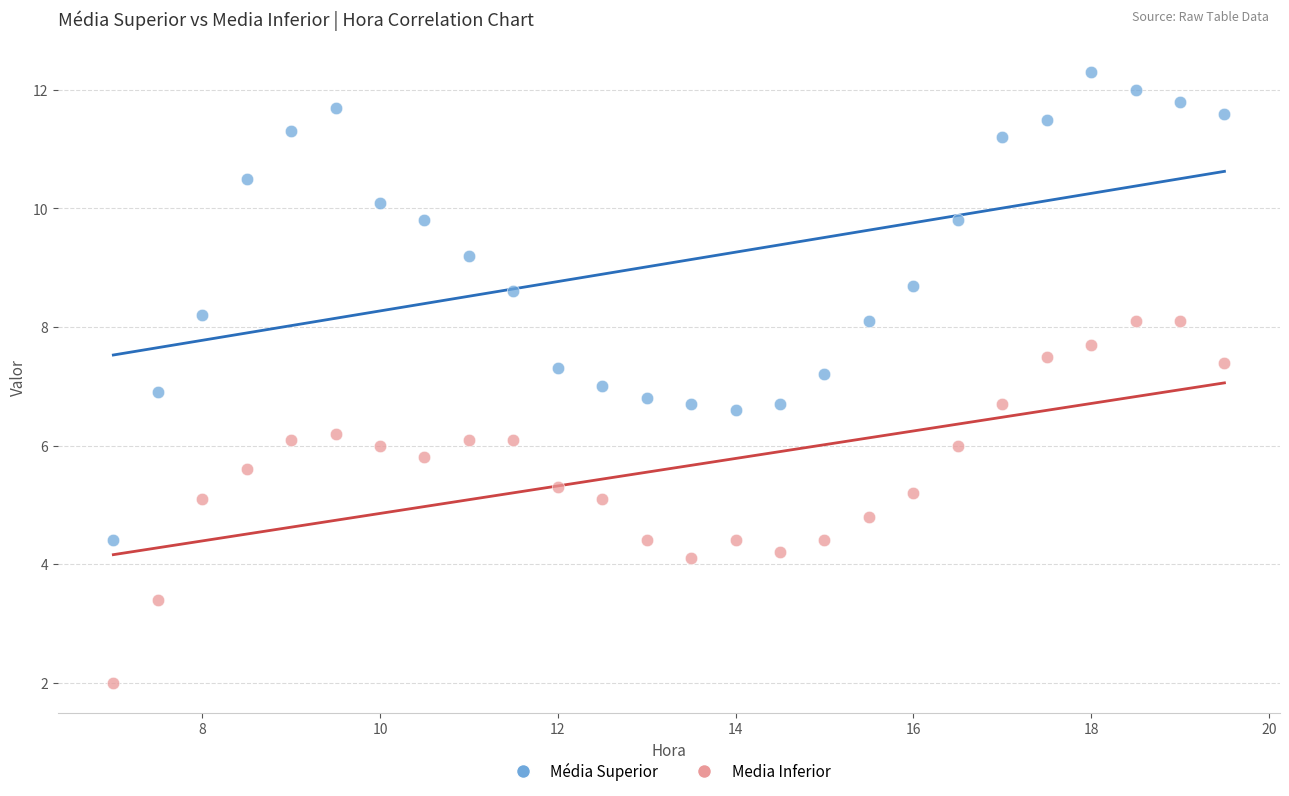

Which series reaches the minimum Y coordinate?

Media Inferior